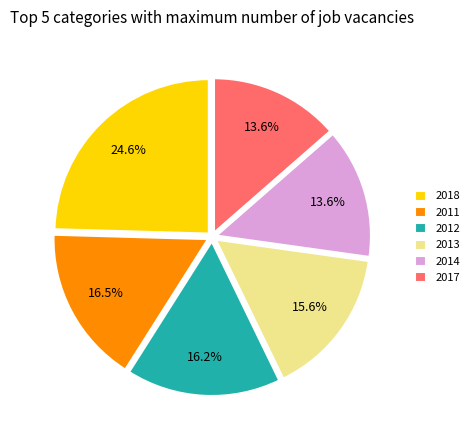

Is there a majority slice in this chart?

No